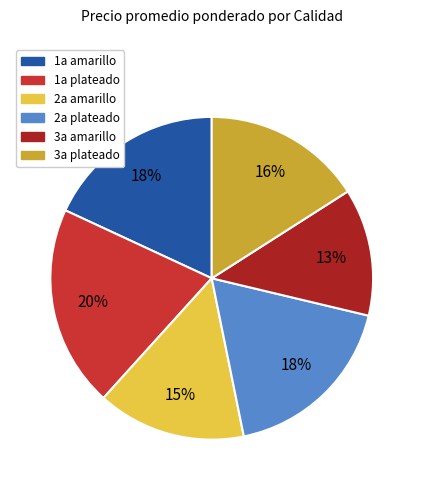

How many slices are in this pie chart?

6